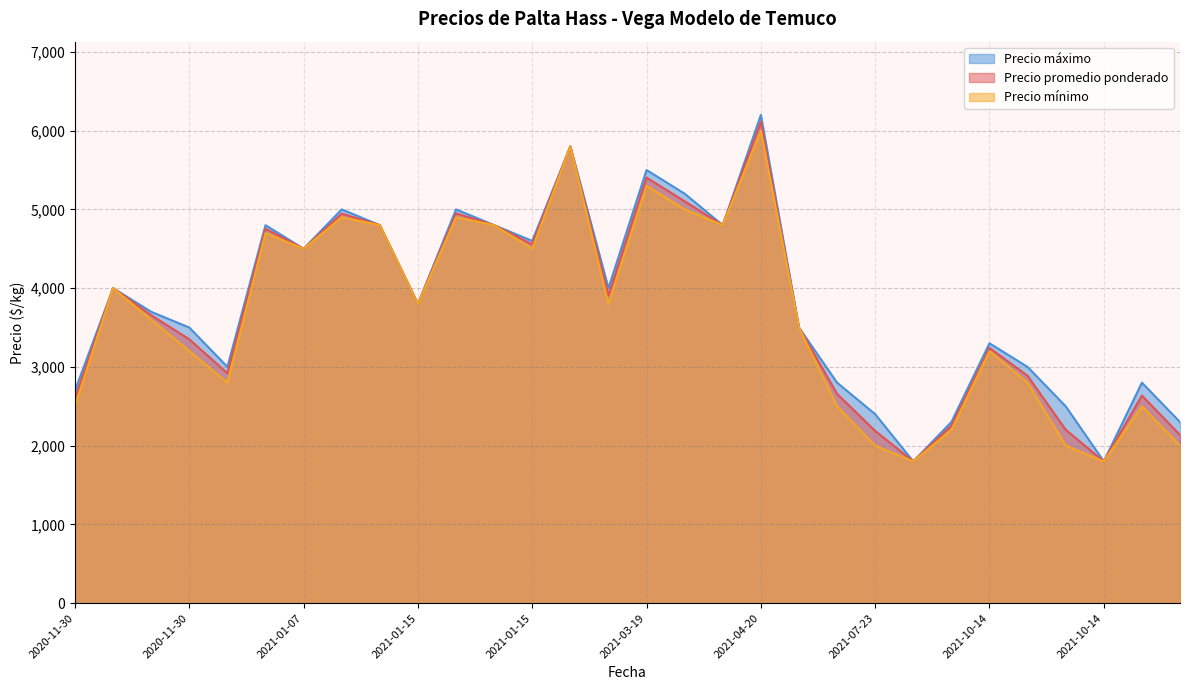

Is it true that Precio mínimo equals 4000 at 2020-11-30?

True